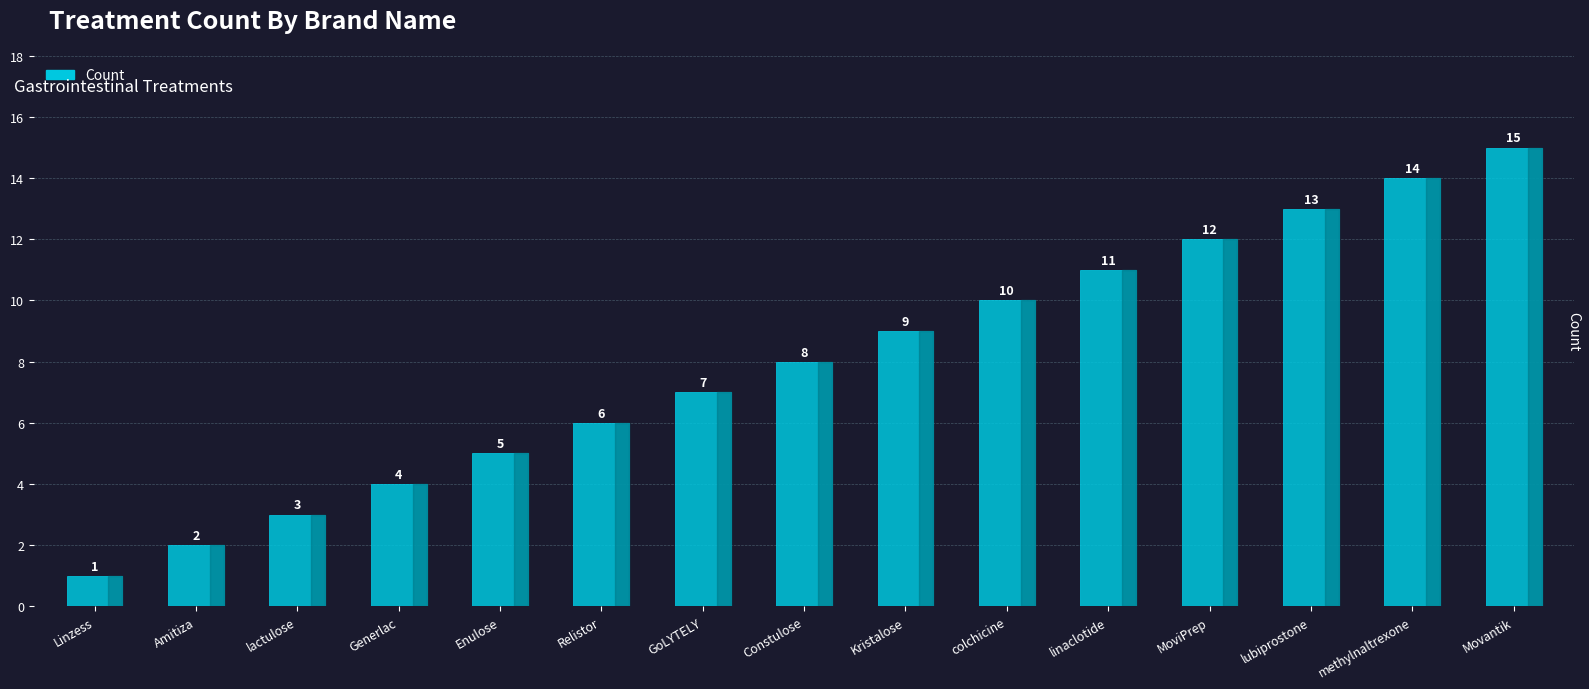

The value at Constulose is 8. True or false?

True